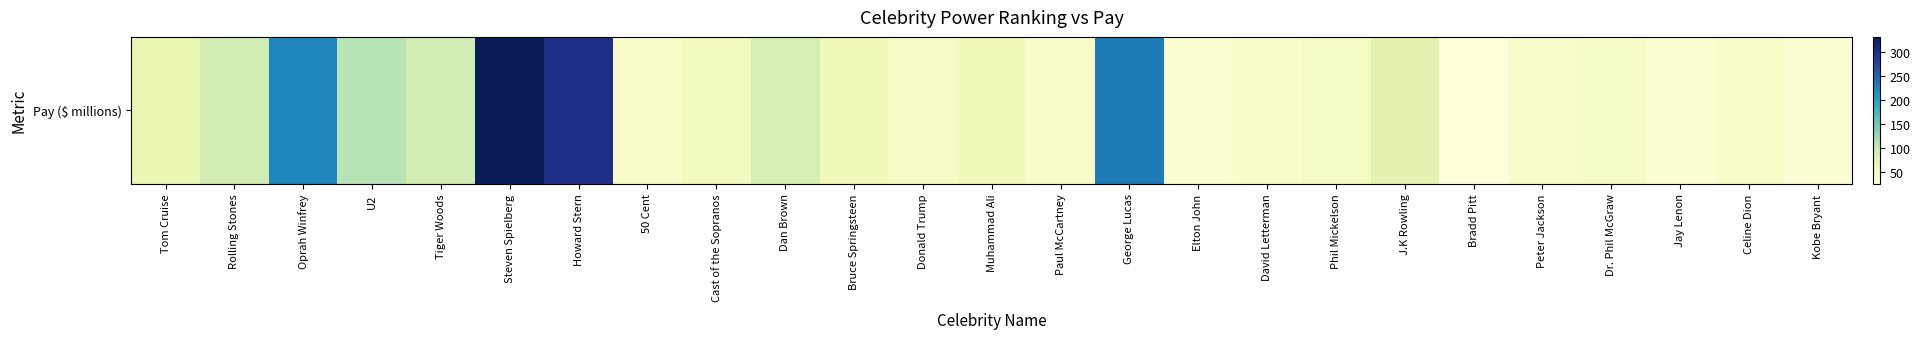

How many data points are above 52?

12